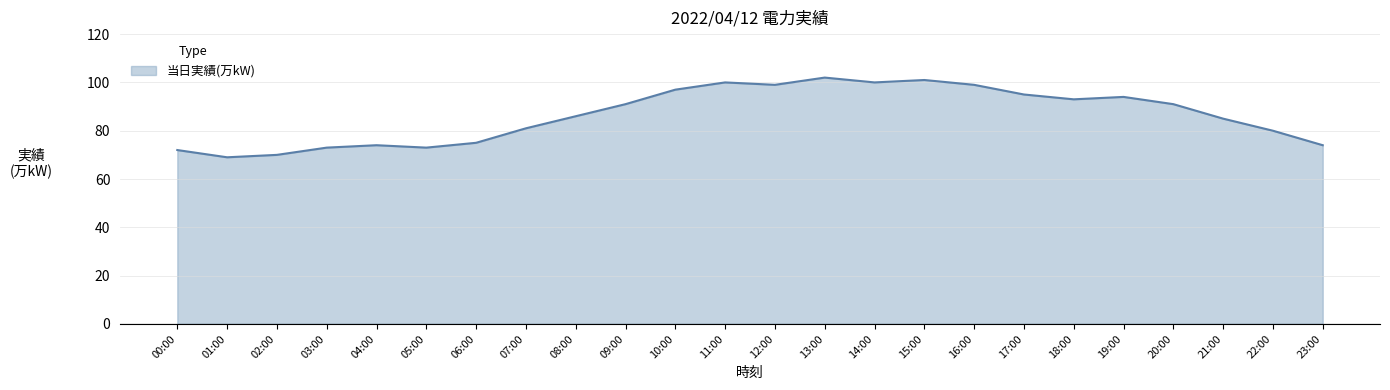

How many lines are shown in the chart?

1